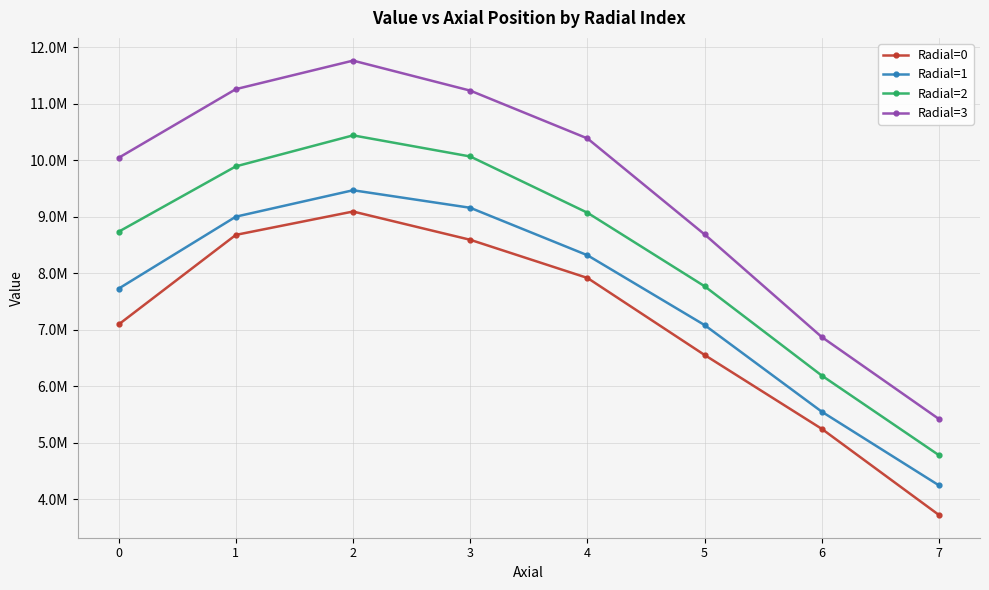

What is the smallest value displayed?

3722466.4